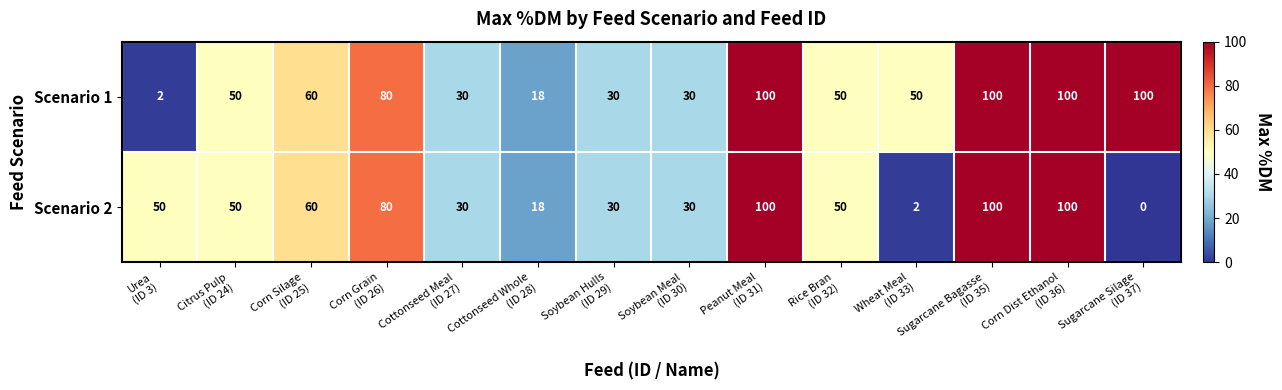

What is the average value of the Scenario 1 series?

57